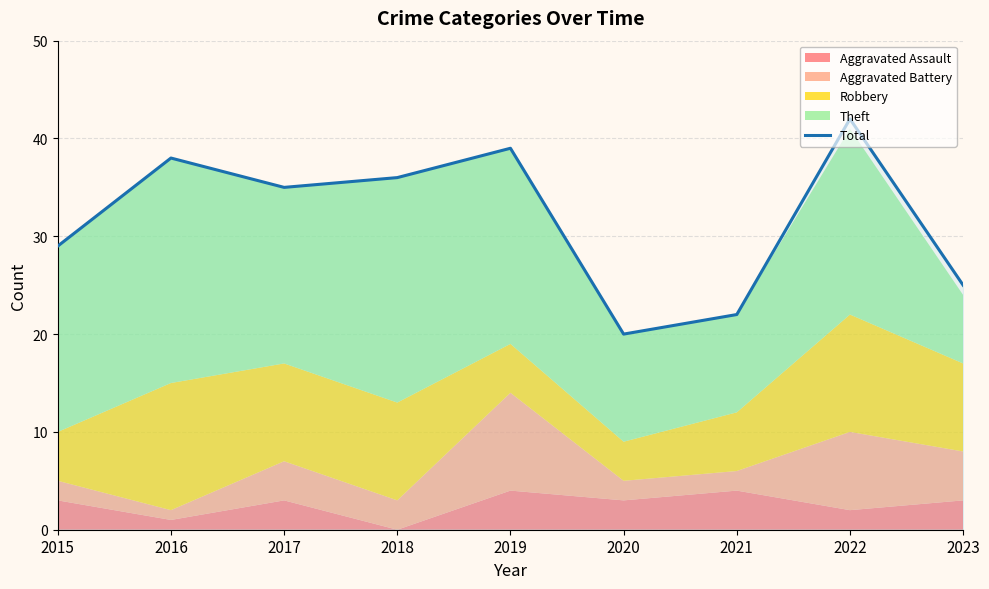

What is the difference between the maximum and minimum values?

22